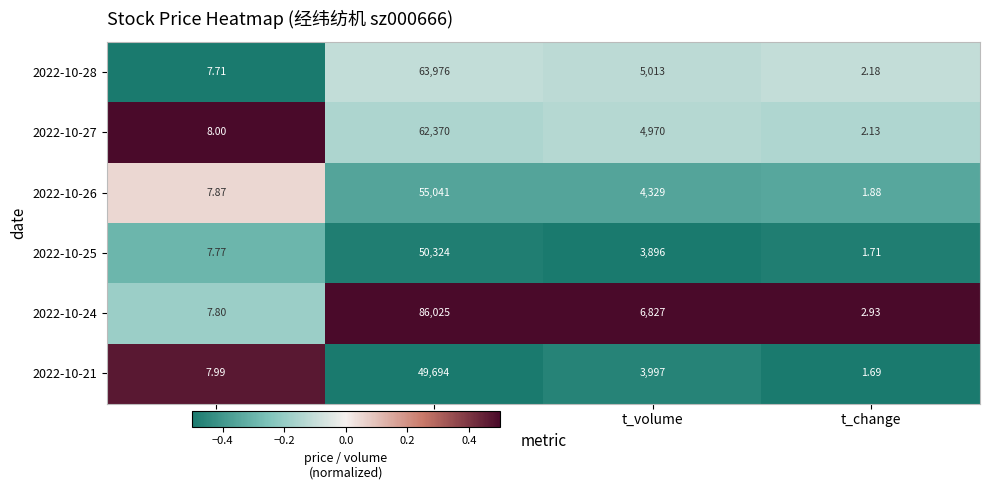

Which category has the highest value in the 2022-10-28 series?

volume